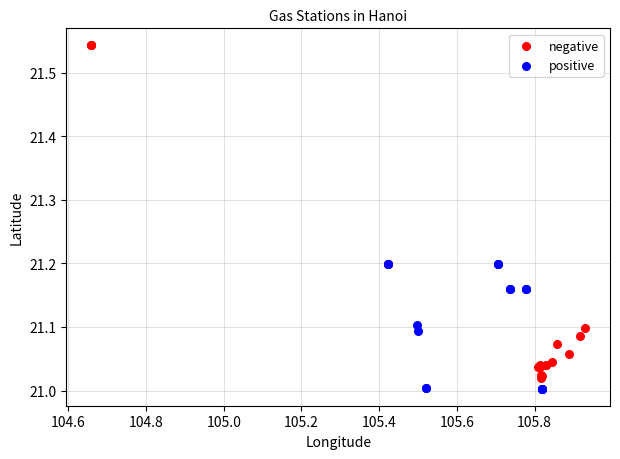

Which series has the largest Y range (max minus min)?

negative